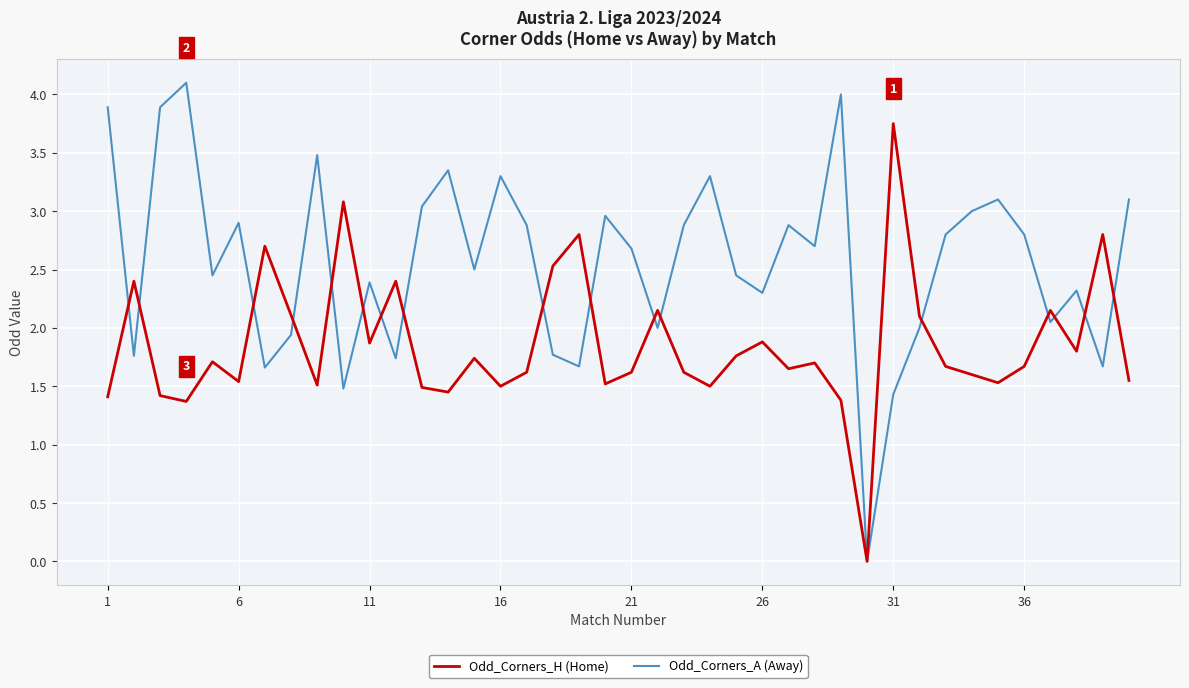

How many categories are shown in the chart?

40